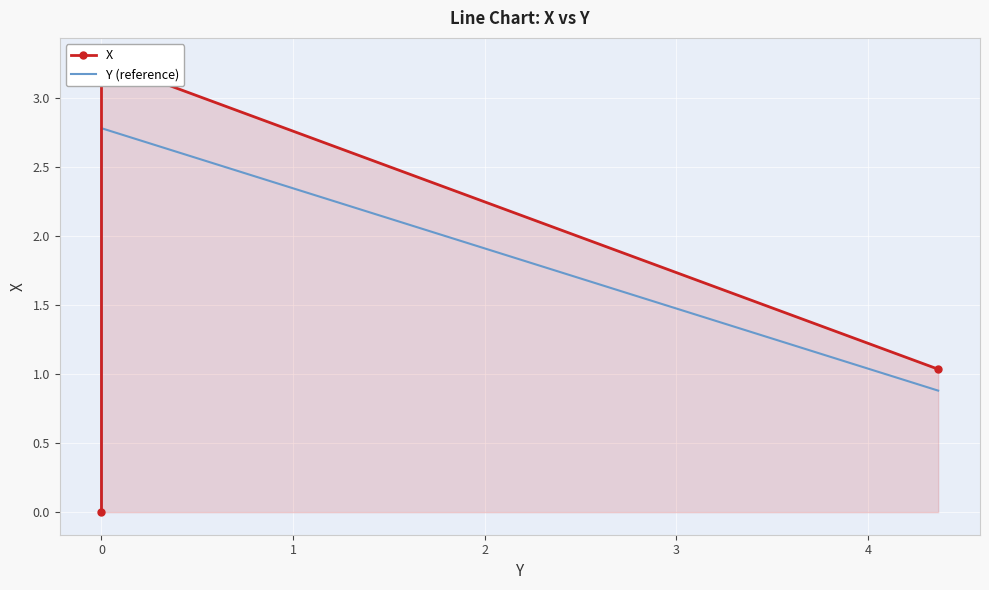

How many lines are shown in the chart?

2